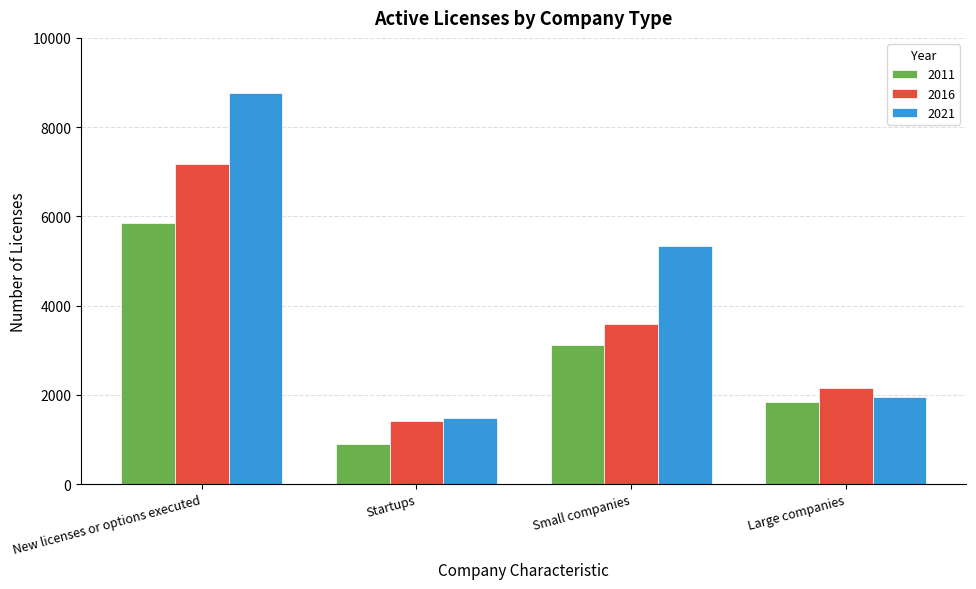

Read the 2021 value at New licenses or options executed, to the nearest 100.

8800